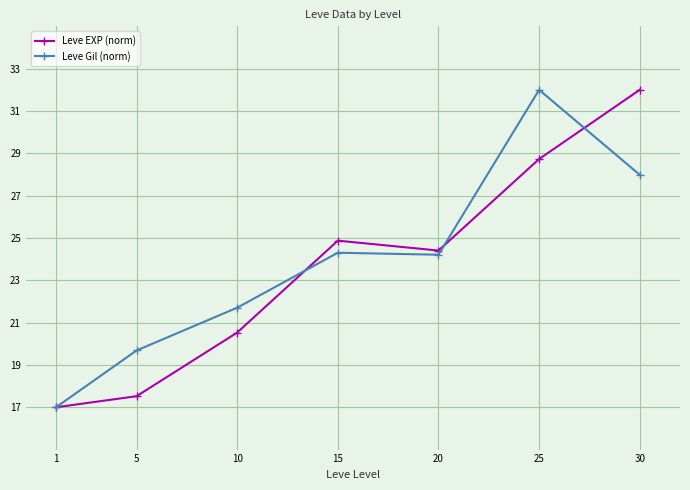

What is the total value across all series at 5?

37.2